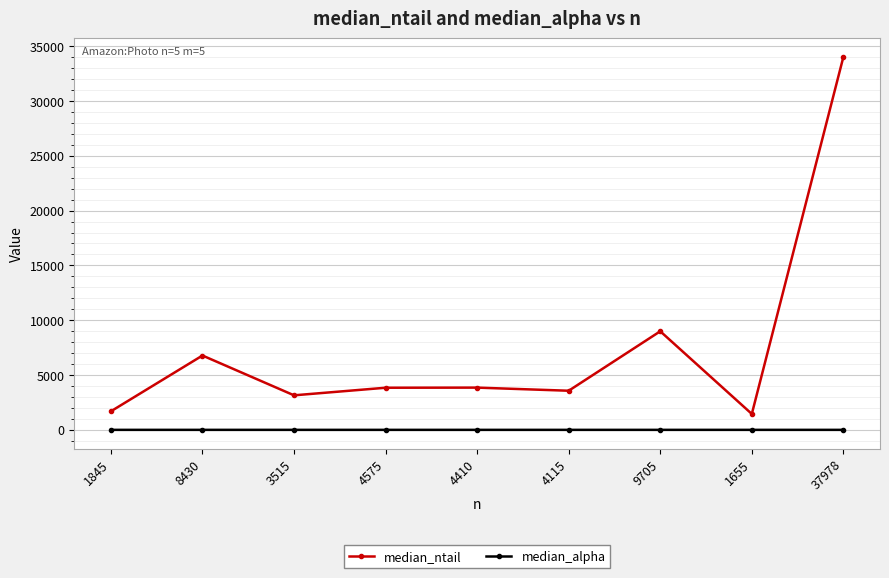

What is the maximum value shown in the chart?

34012.0